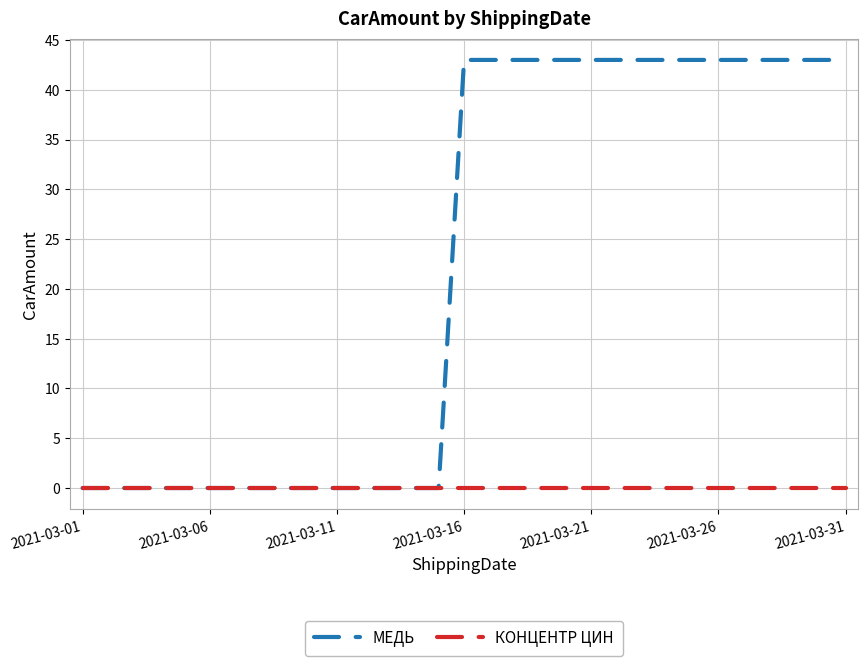

Which series has the largest range (max minus min)?

МЕДЬ